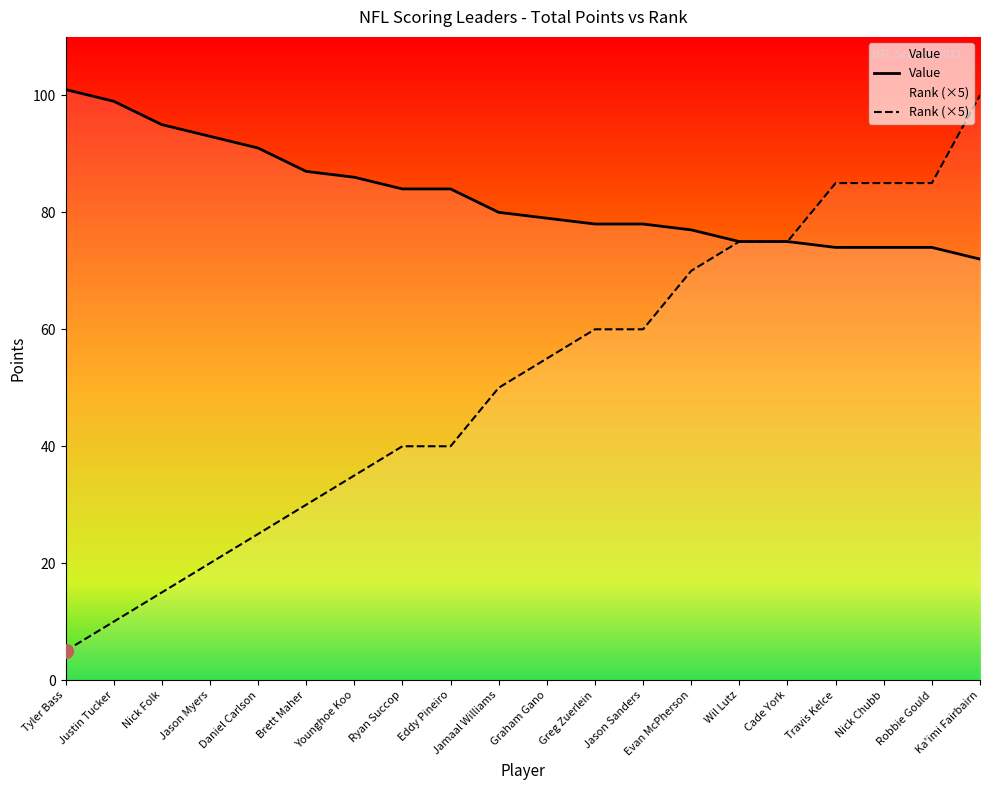

How many series are shown in this chart?

2